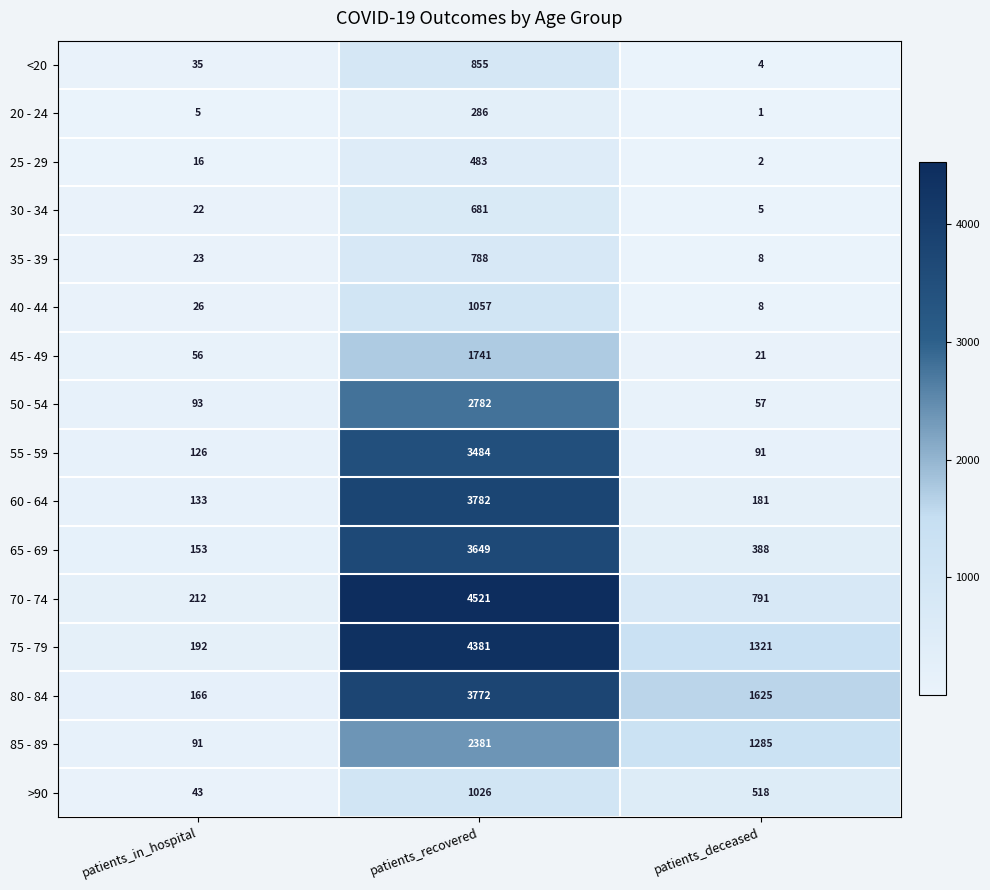

What is the difference between the 75 - 79 values at patients_deceased and patients_recovered?

3060